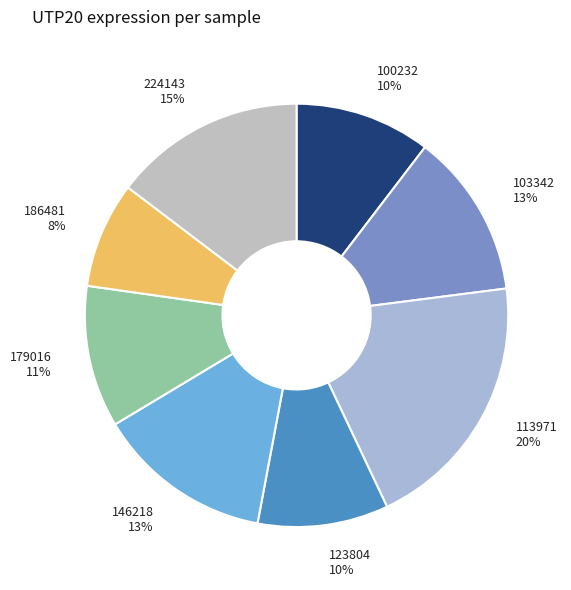

Which has a higher value, 103342 or 113971?

113971